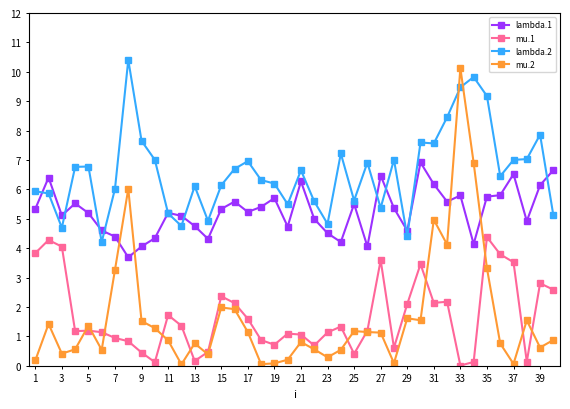

Which series has the widest spread of values?

mu.2